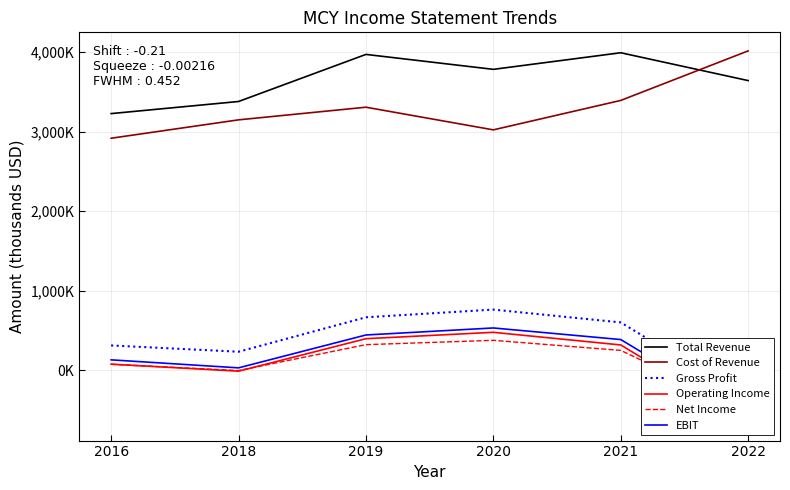

At which label does Total Revenue reach its peak?

2021